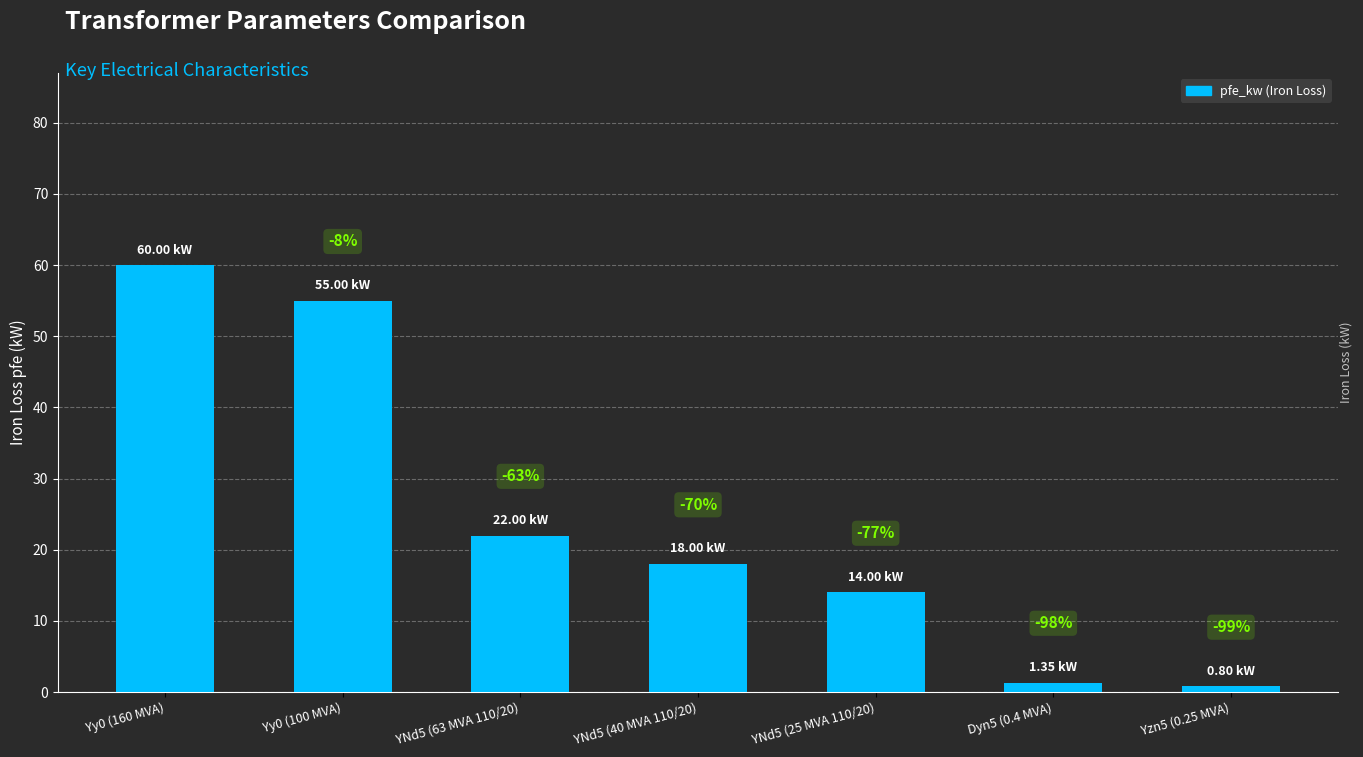

Does the chart contain any negative values?

No